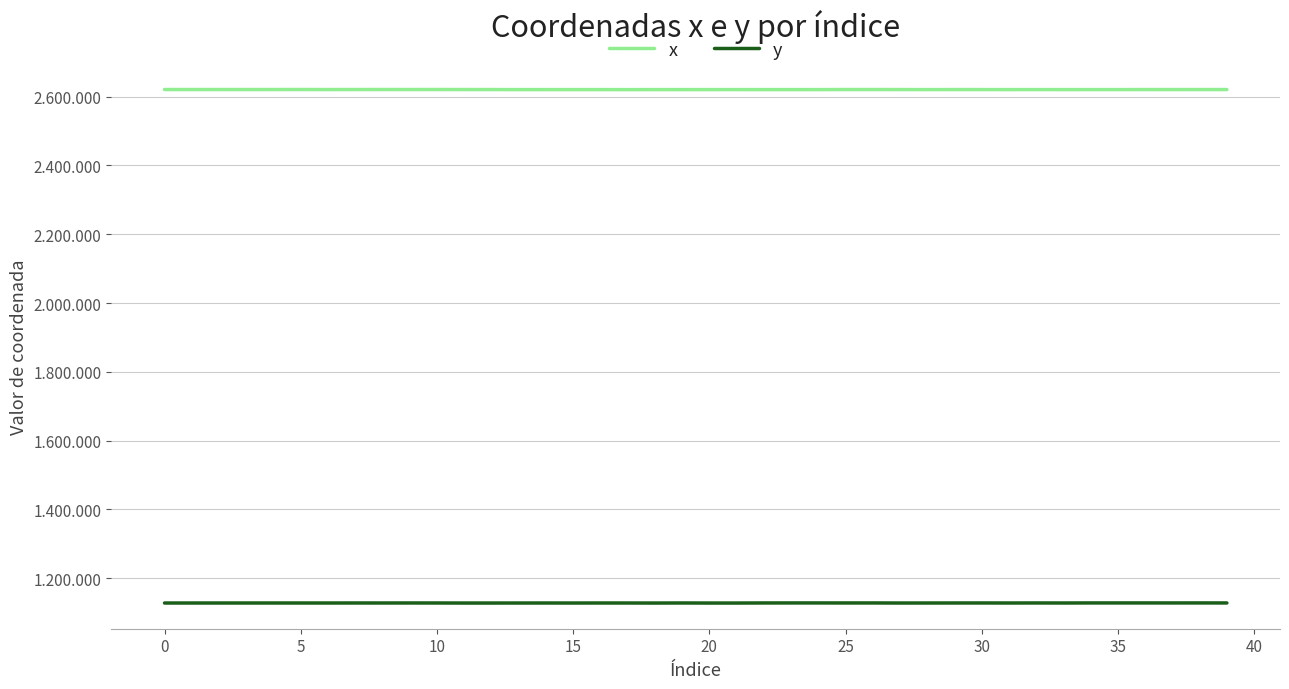

List the series in order of their overall mean, lowest first.

y, x